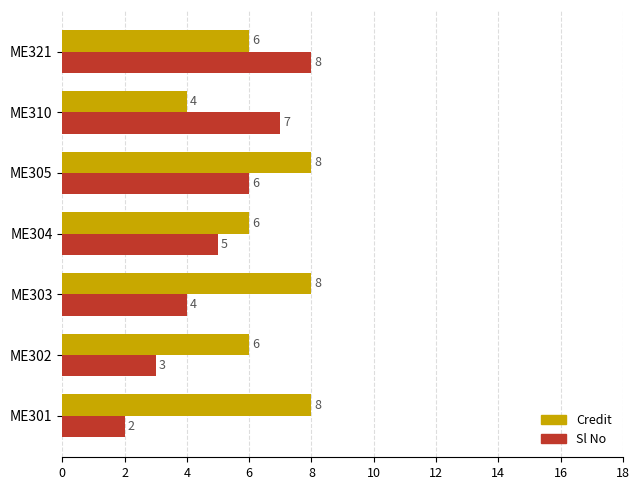

How many Credit values are between 6 and 8?

6